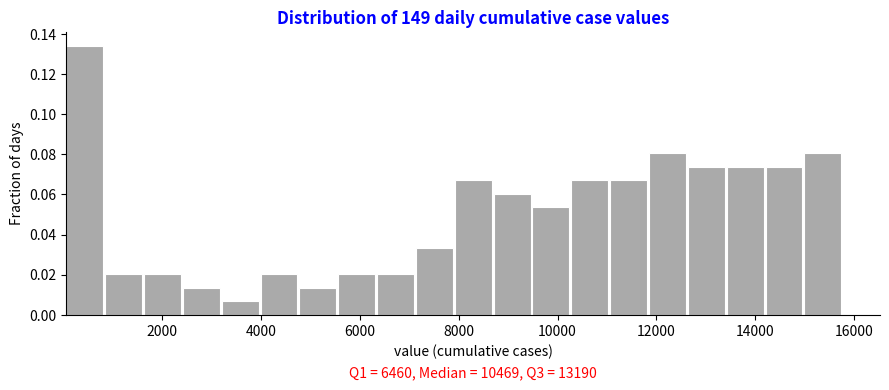

Around what value on the x-axis is the tallest bar? Give the approximate position of its centre, as read against the axis.

400